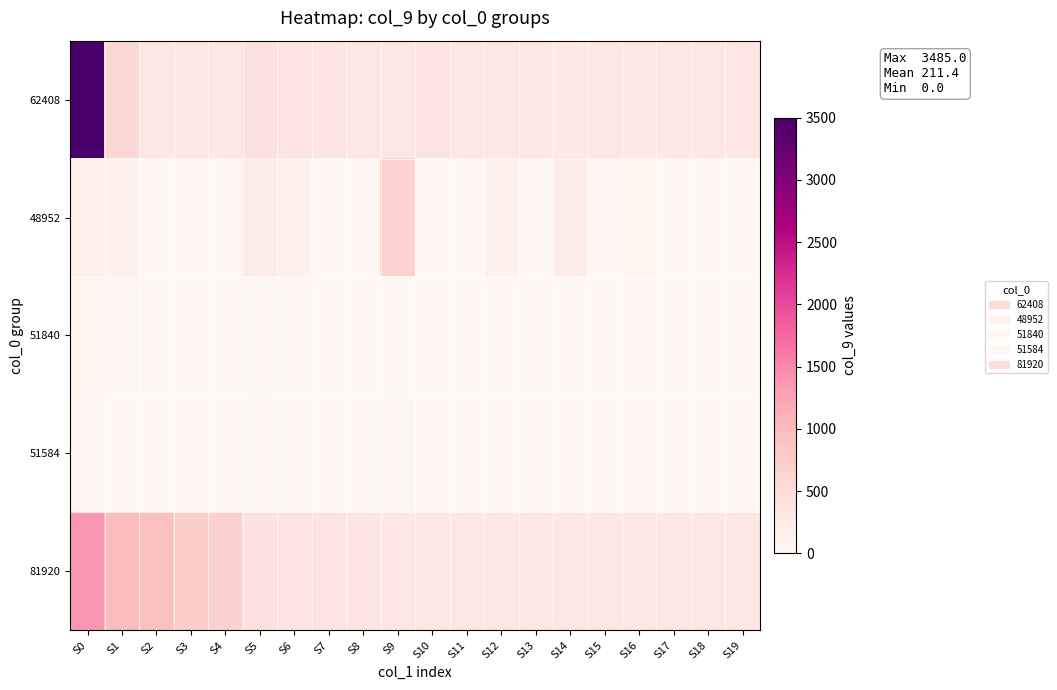

Reading right to left, transcribe all the data shown in this chart.

62408: S19=321.0	S18=292.0	S17=296.0	S16=291.0	S15=300.0	S14=279.0	S13=299.0	S12=310.0	S11=290.0	S10=360.0	S9=297.0	S8=289.0	S7=338.0	S6=347.0	S5=418.0	S4=288.0	S3=302.0	S2=304.0	S1=563.0	S0=3485.0
48952: S19=4.0	S18=0.0	S17=0.0	S16=60.0	S15=0.0	S14=208.0	S13=0.0	S12=116.0	S11=0.0	S10=0.0	S9=652.0	S8=0.0	S7=0.0	S6=124.0	S5=228.0	S4=12.0	S3=0.0	S2=0.0	S1=132.0	S0=172.0
51840: S19=8.8	S18=10.0	S17=10.4	S16=10.4	S15=10.8	S14=9.6	S13=9.6	S12=9.6	S11=6.8	S10=10.0	S9=8.4	S8=8.4	S7=8.8	S6=14.8	S5=16.8	S4=8.4	S3=8.8	S2=9.6	S1=22.8	S0=38.4
51584: S19=1.0	S18=0.0	S17=0.0	S16=3.0	S15=0.0	S14=2.0	S13=0.0	S12=2.0	S11=0.0	S10=0.0	S9=17.0	S8=0.0	S7=0.0	S6=11.0	S5=23.0	S4=1.0	S3=0.0	S2=0.0	S1=9.0	S0=6.0
81920: S19=289.0	S18=291.0	S17=292.0	S16=296.0	S15=297.0	S14=299.0	S13=300.0	S12=302.0	S11=304.0	S10=310.0	S9=321.0	S8=338.0	S7=347.0	S6=360.0	S5=418.0	S4=671.0	S3=738.0	S2=925.0	S1=971.0	S0=1377.0